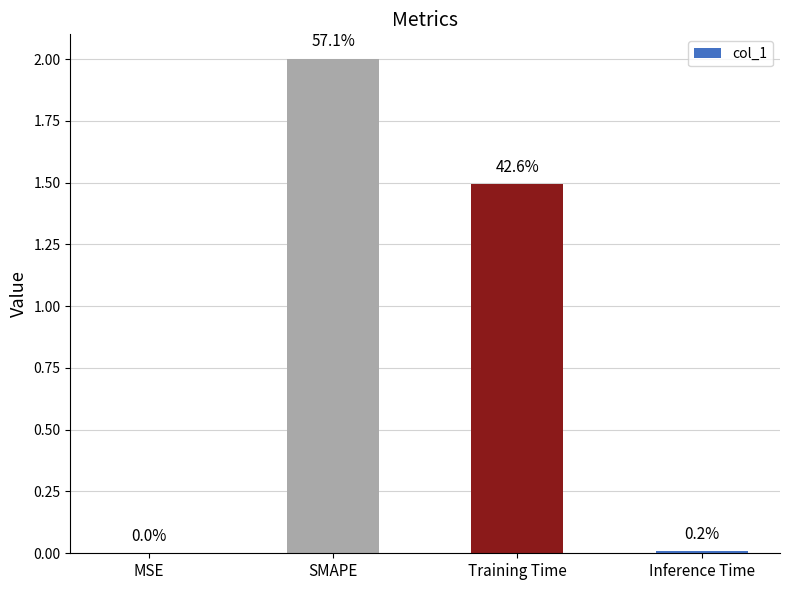

What position from the left is MSE?

1